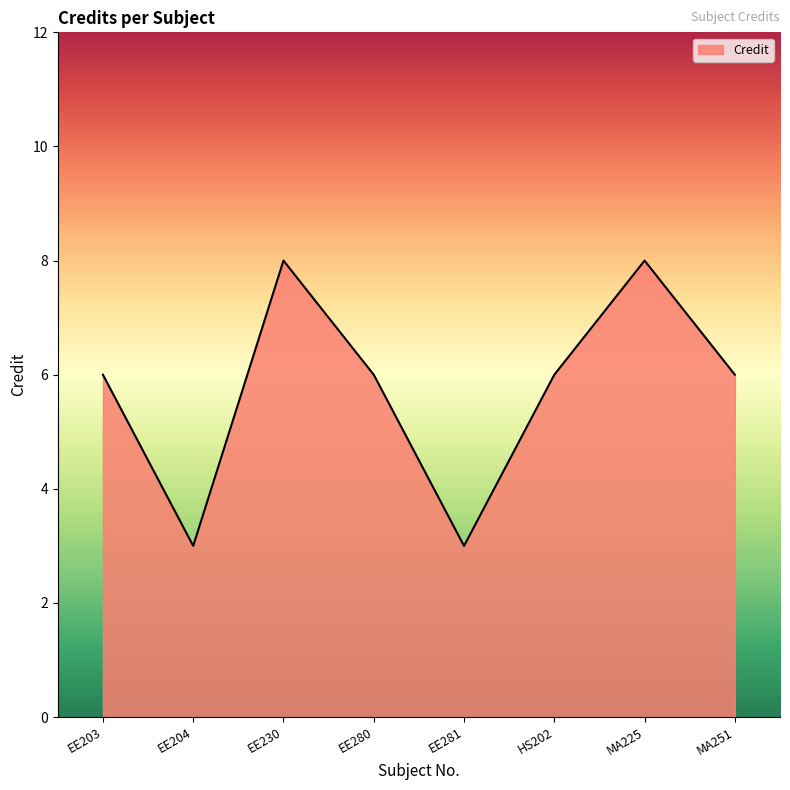

Approximately how many times larger is the value at HS202 compared to EE281?

2.0